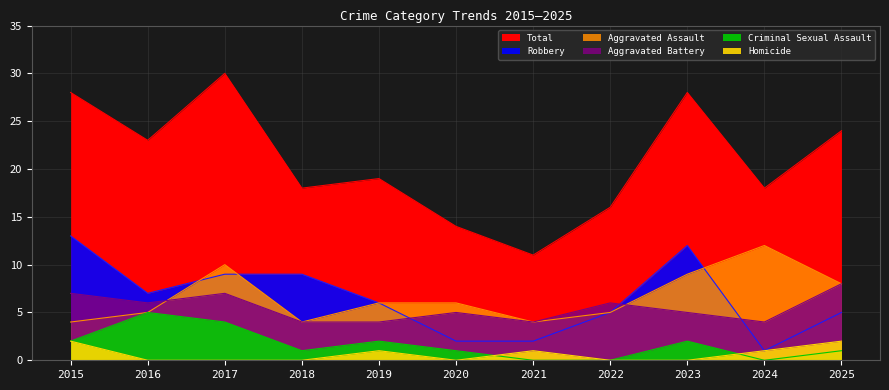

How many categories are shown in the chart?

11